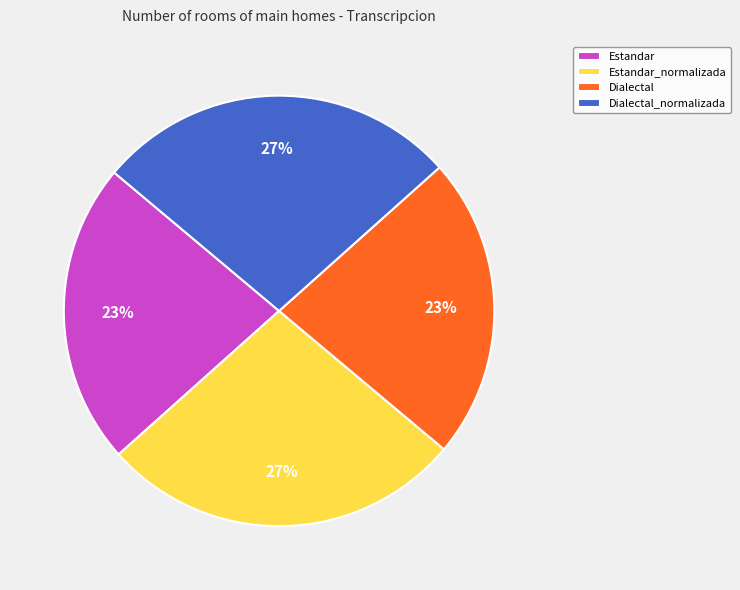

To the nearest percent, what is the average slice percentage?

25%